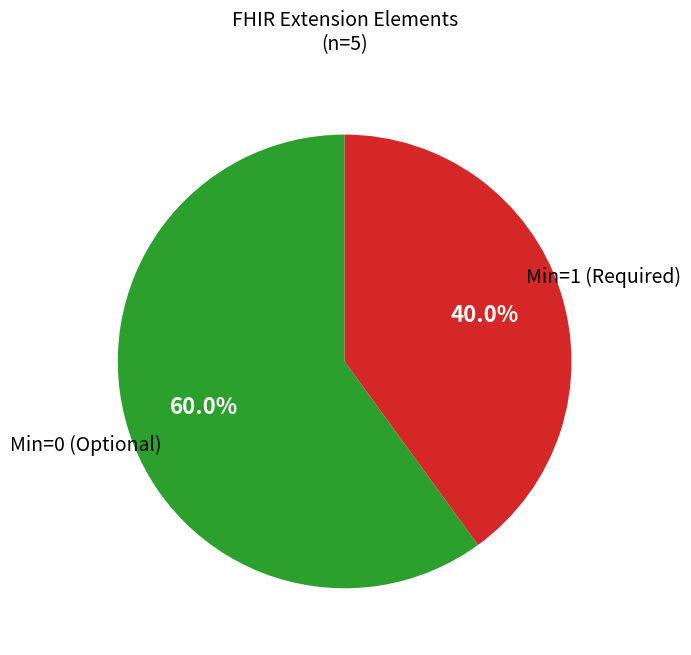

Does any single category account for the majority?

Yes